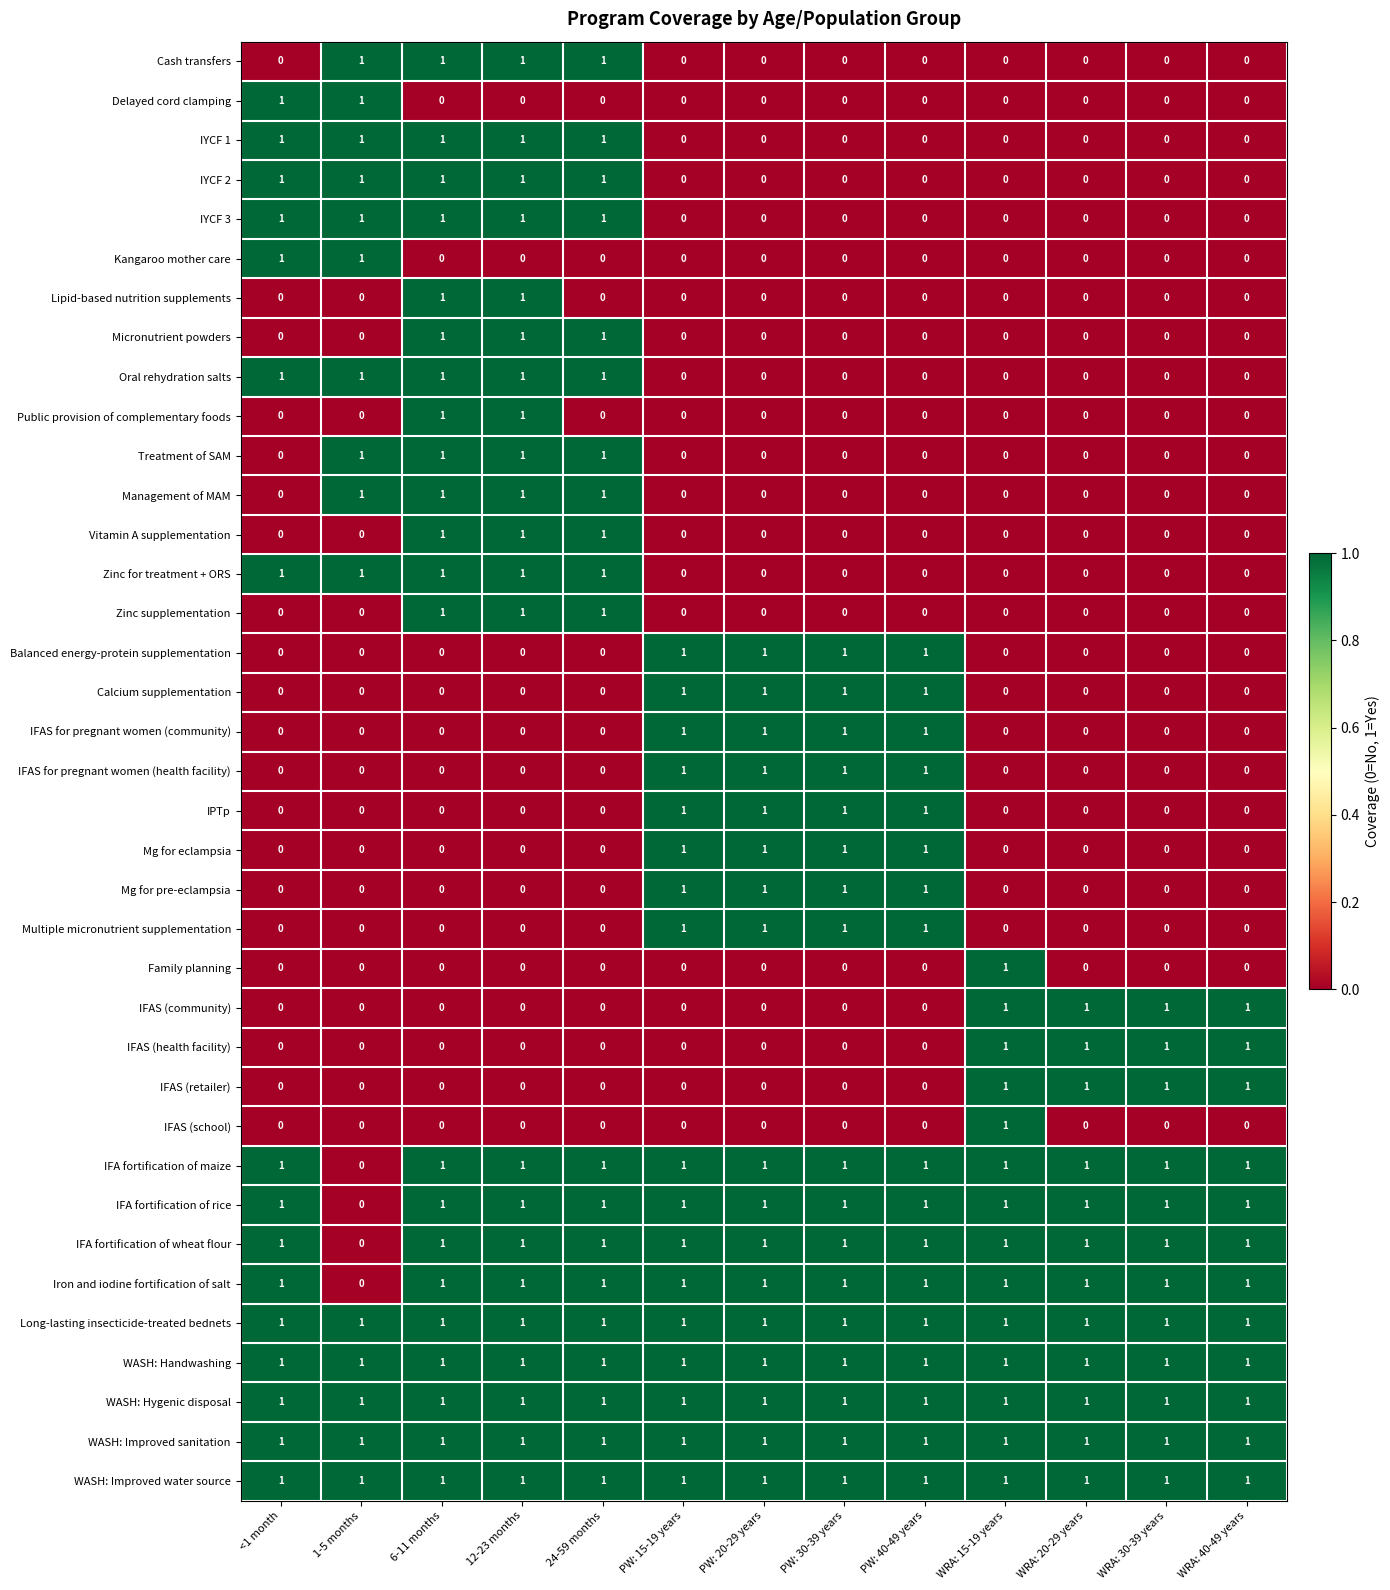

What is the spread (max minus min) of values at 24-59 months?

1